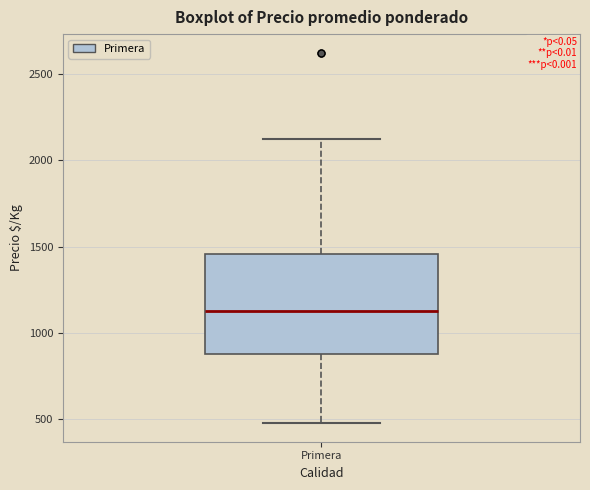

Where does the upper whisker of the box for Primera end on the y-axis? The values are not printed on the chart, so give them approximately, as read against the axis.

2150